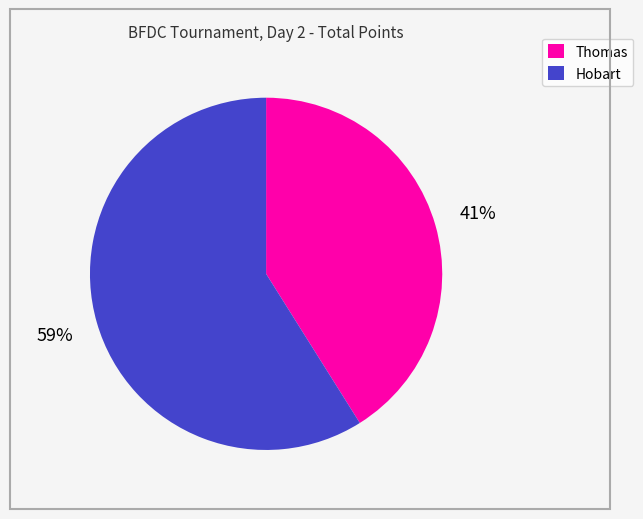

Is it true that Thomas is 31% of the pie?

False